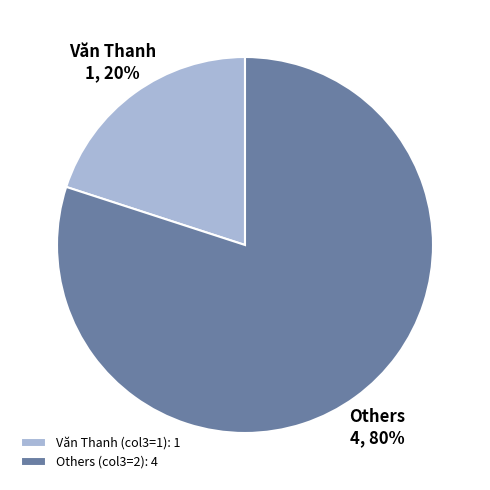

How many segments does this pie chart have?

2